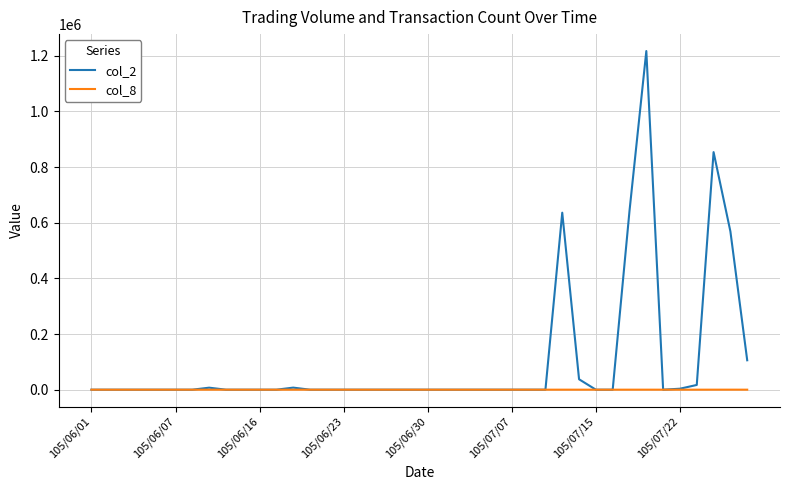

List the series in order of their overall mean, highest first.

col_2, col_8